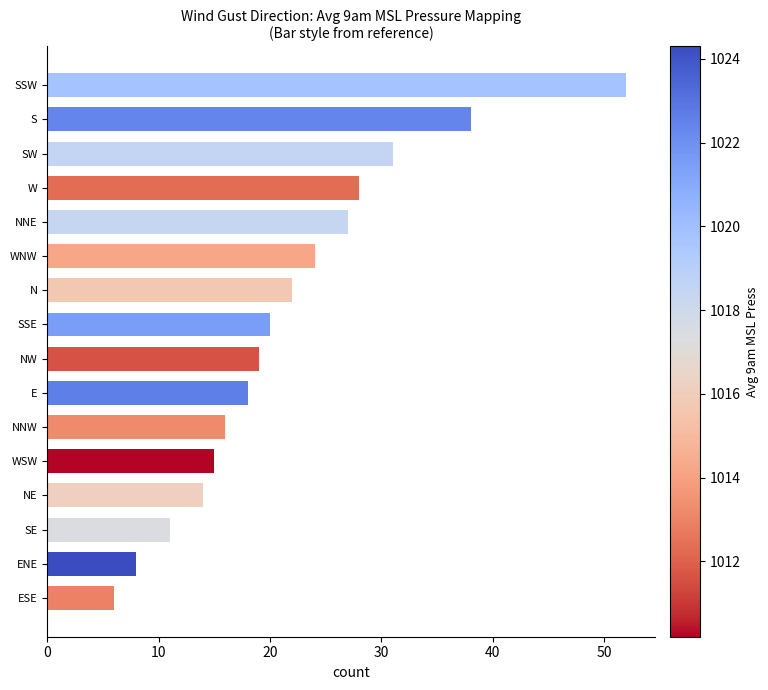

The value at NW is 27. True or false?

False